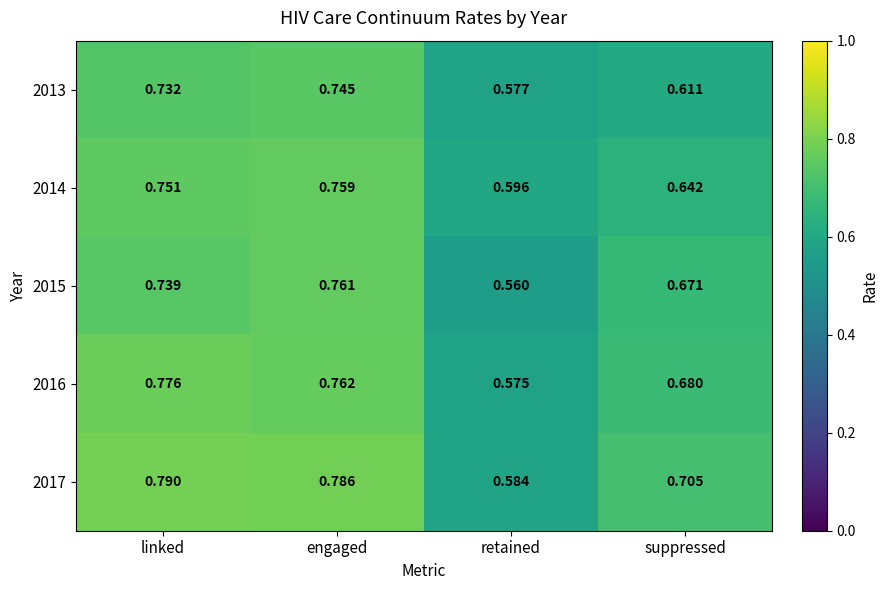

At how many categories does at least one series exceed 0?

4